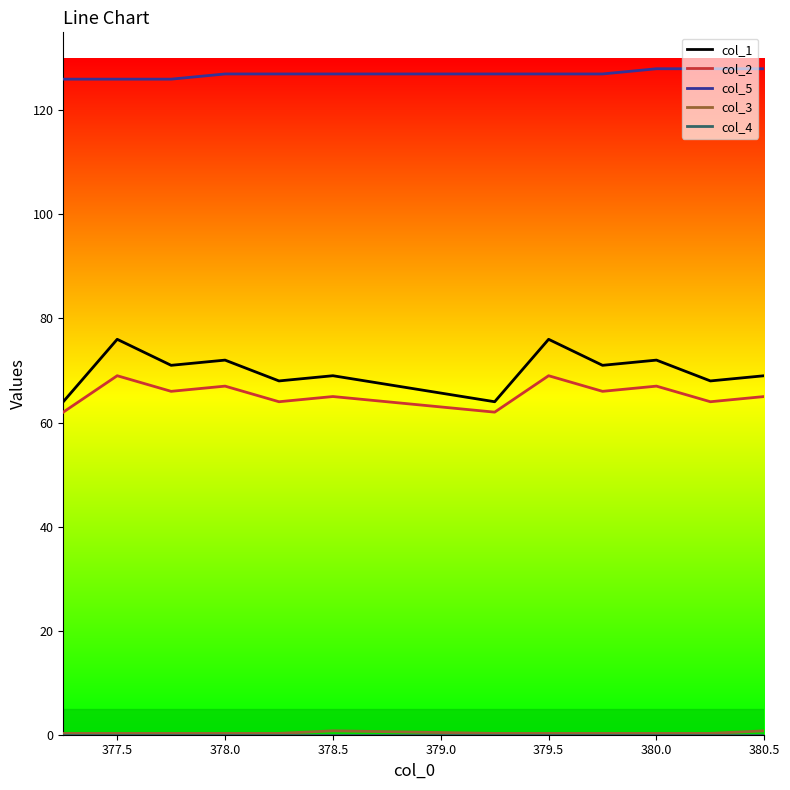

What is the sum of all col_2 values?

786.0